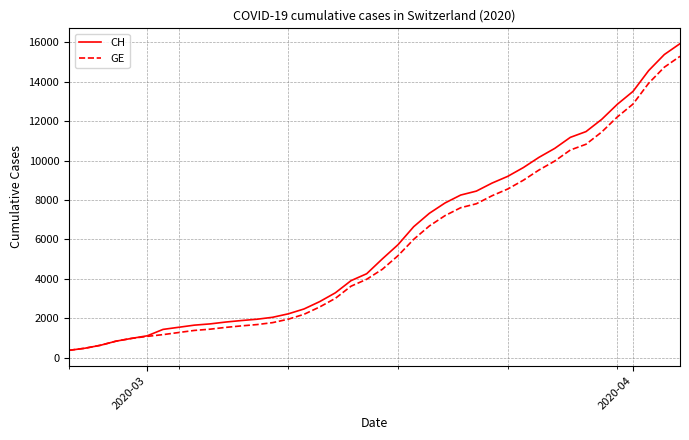

Which series has the widest spread of values?

CH